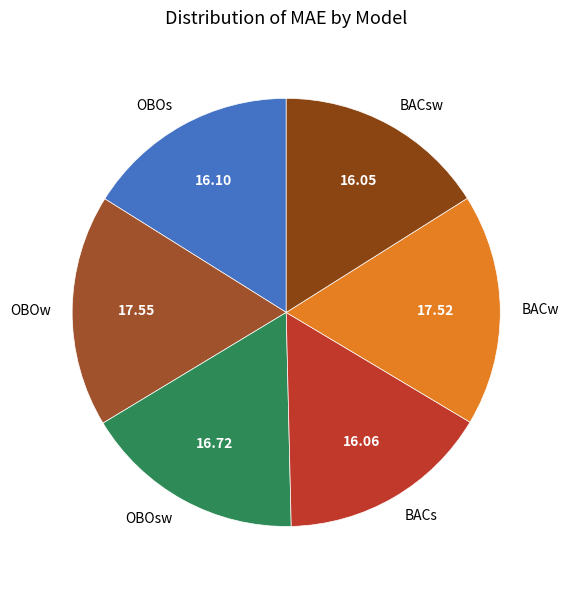

Is there a majority slice in this chart?

No